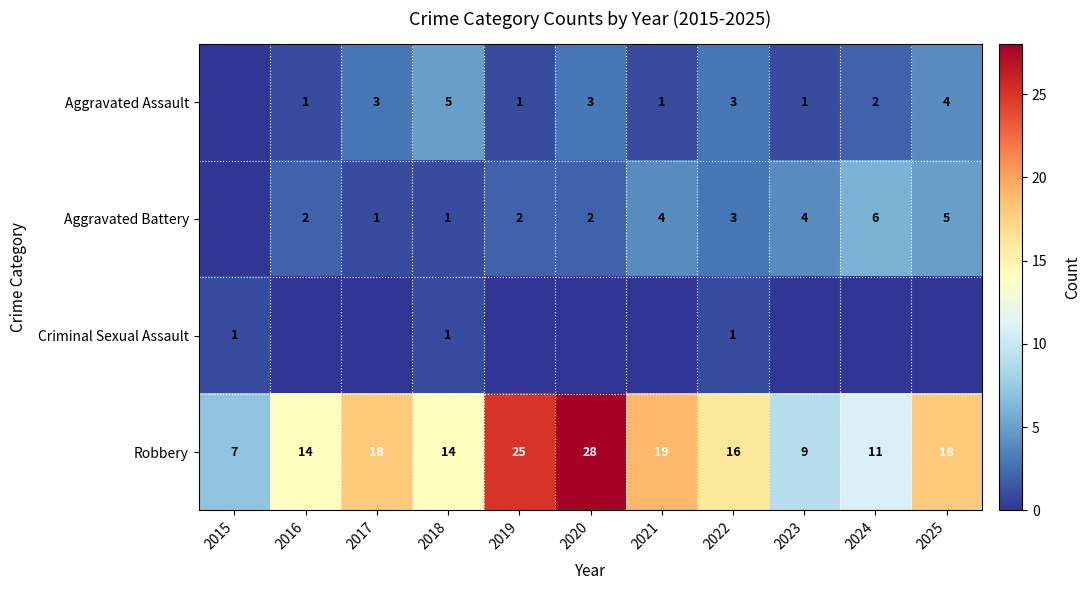

What is the total value across all series at 2019?

28